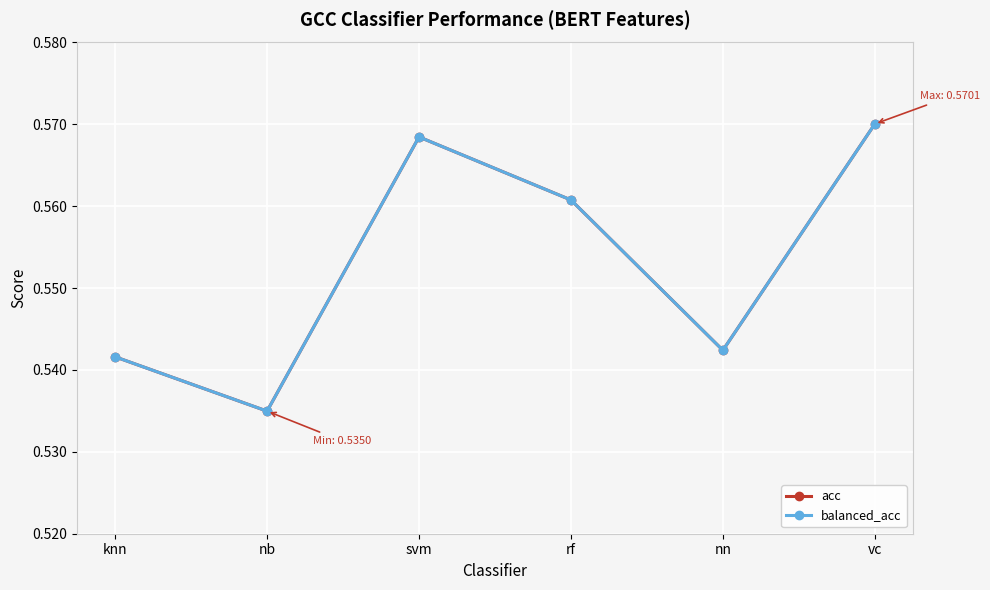

What is the label of the 2nd point from the left?

nb